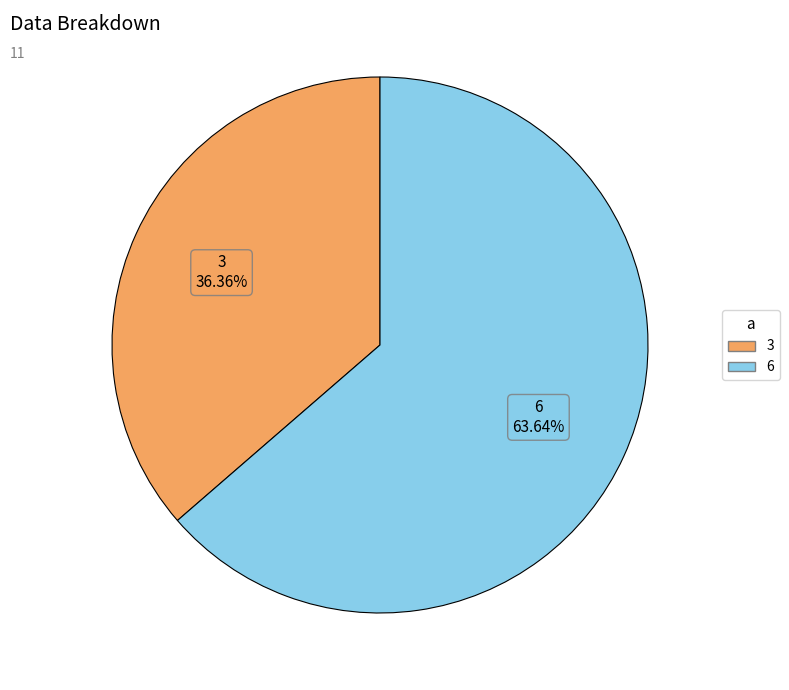

The 6 slice represents 64% of the pie. True or false?

True